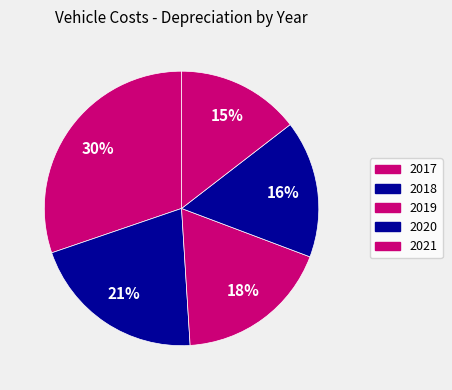

To the nearest percent, what is the difference between the 2020 and 2019 slice percentages?

2%